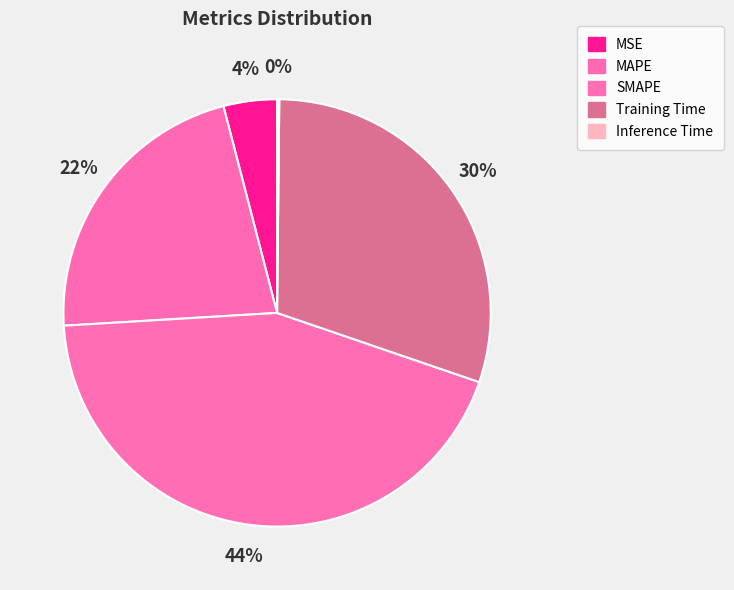

What is the largest slice in the pie chart?

SMAPE